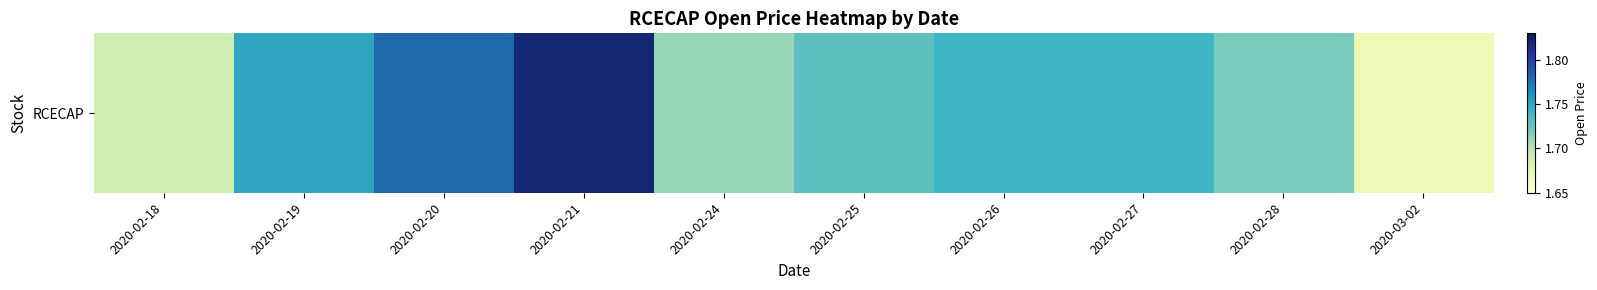

How many values are between 1 and 2?

10